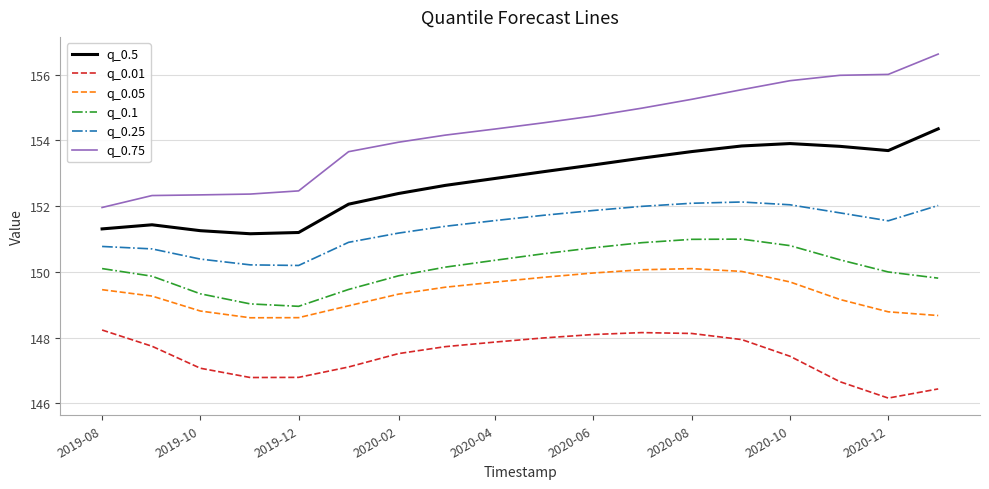

What is the highest value of the q_0.75 series?

156.6